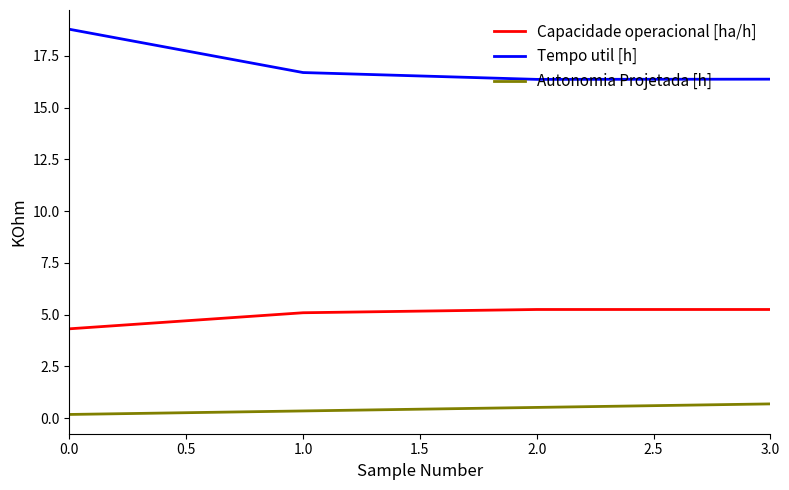

What is the difference between the second highest and minimum values in the Tempo util [h] series?

0.3